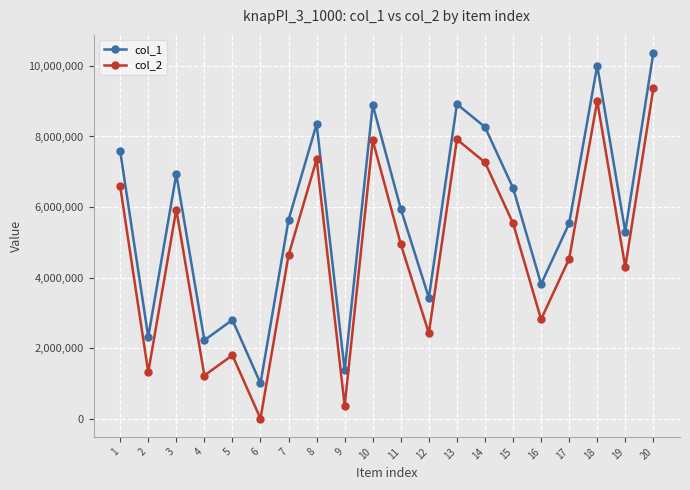

What is the spread (max minus min) of values at 8?

1000000